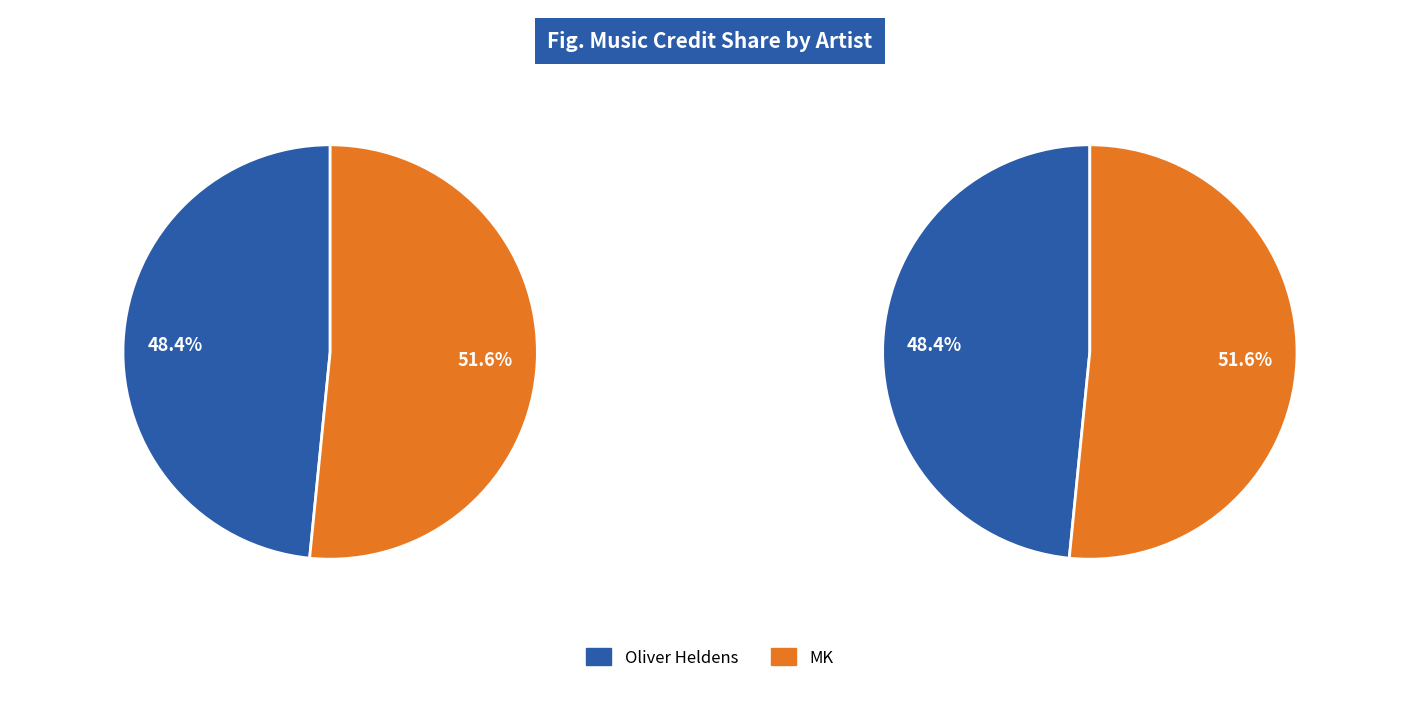

What percentage is NOT represented by Oliver Heldens?

51.6%